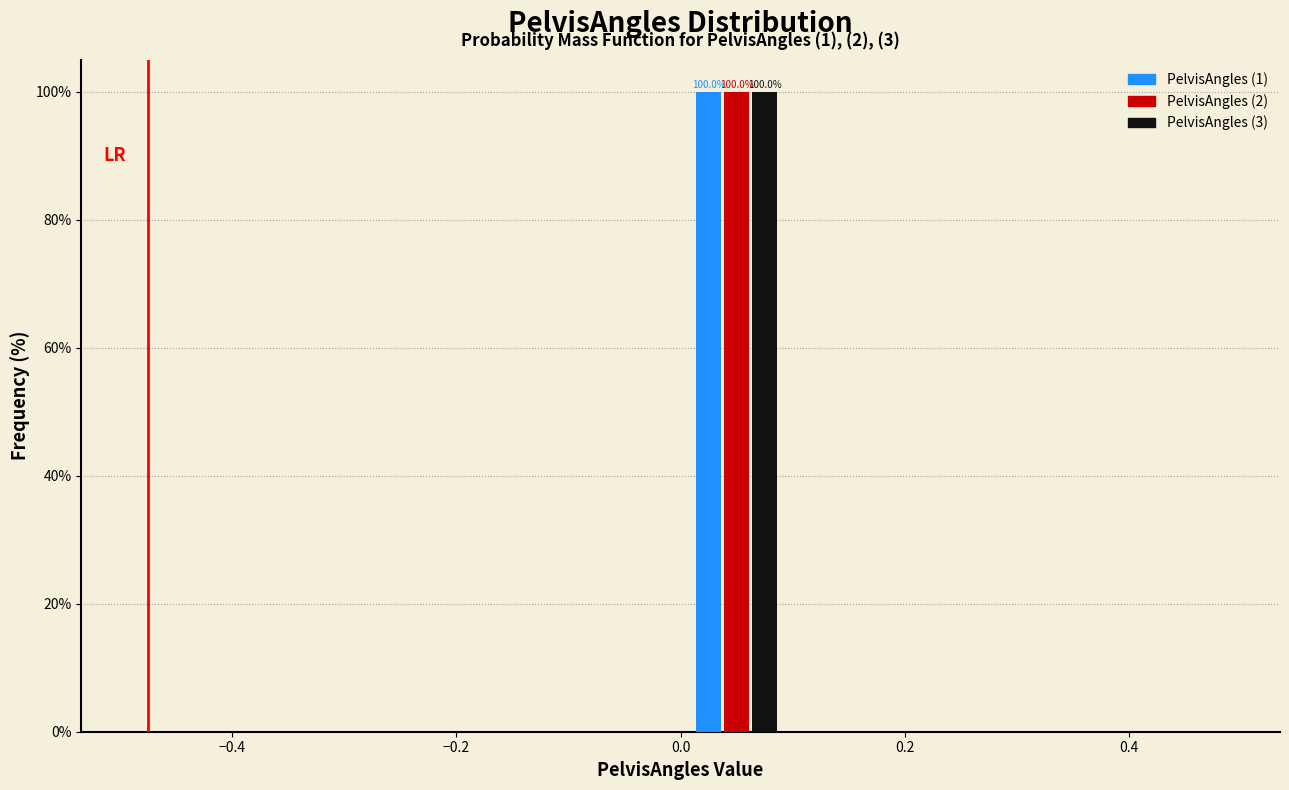

In the PelvisAngles (1) series, which range on the x-axis has the tallest bar?

0.0 to 0.1